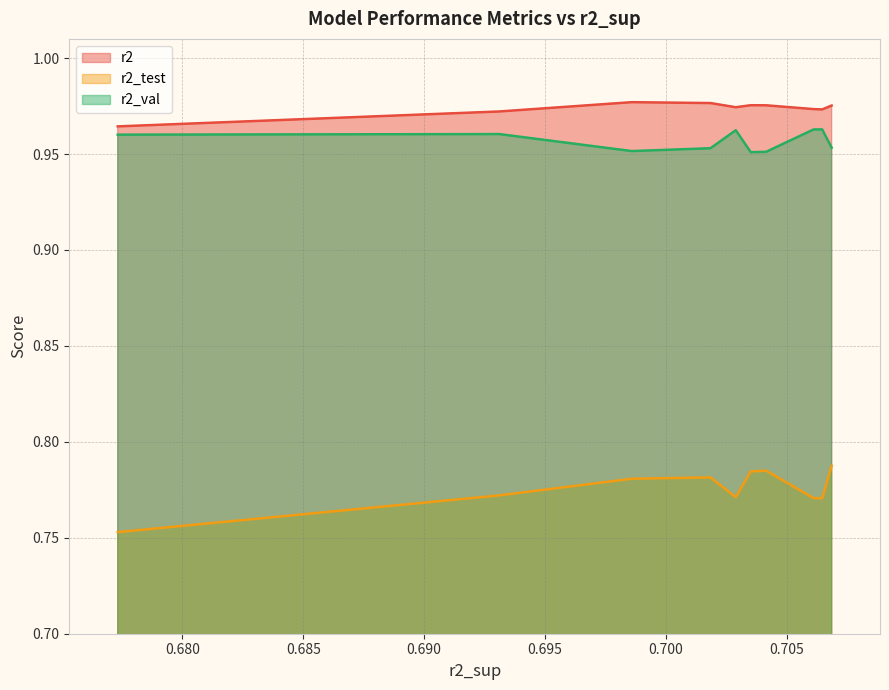

True or false: r2_val and r2_test cross at least once.

False